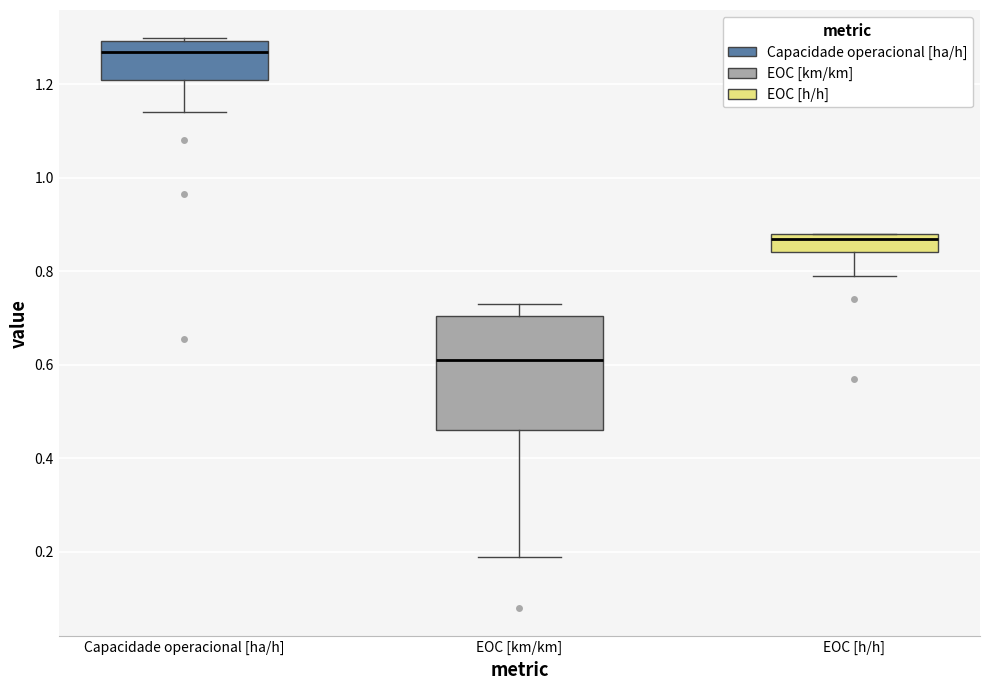

Where is the upper edge of the box for EOC [h/h] on the y-axis? The values are not printed on the chart, so give them approximately, as read against the axis.

0.88